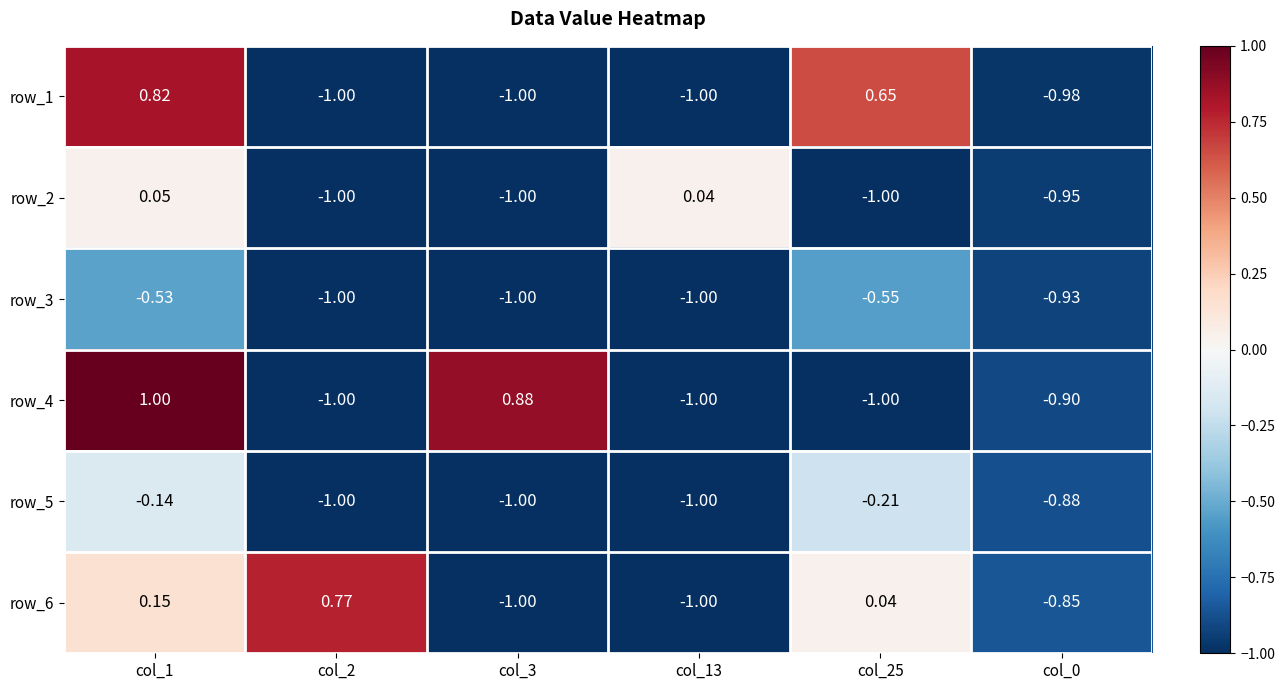

How many data points in row_6 are less than 0?

3